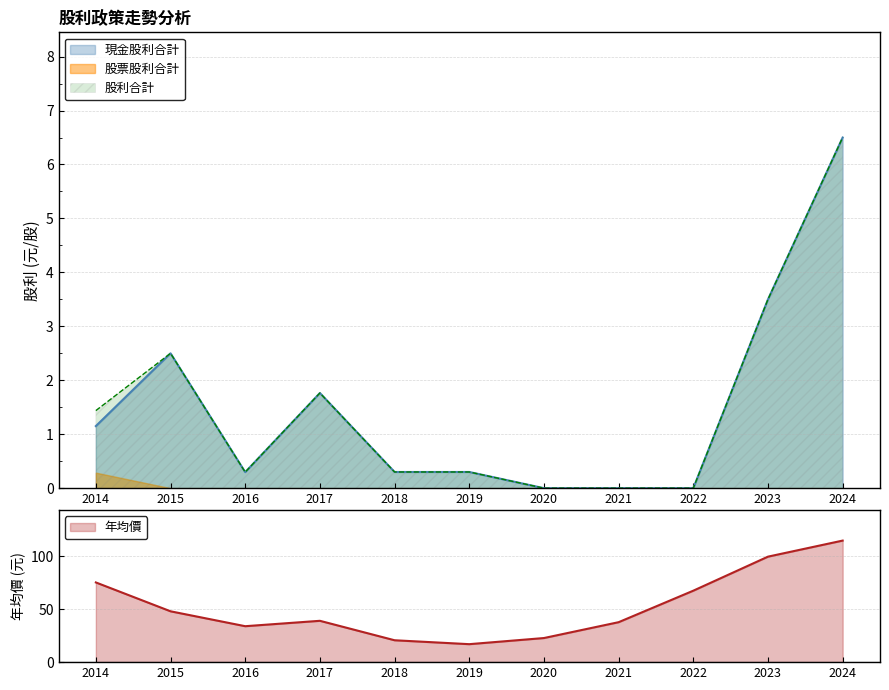

What is the highest value of the 股利合計 series?

6.5